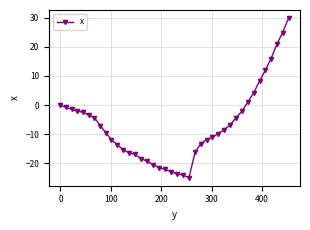

What is the value of the 22nd point from the left?

-24.0